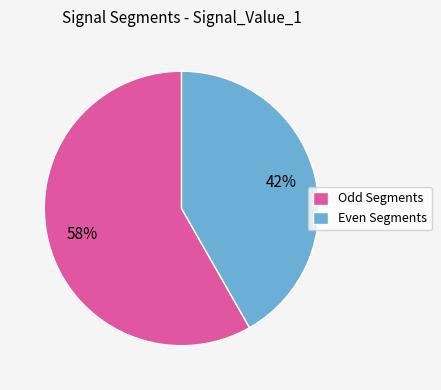

What is the largest slice in the pie chart?

Odd Segments